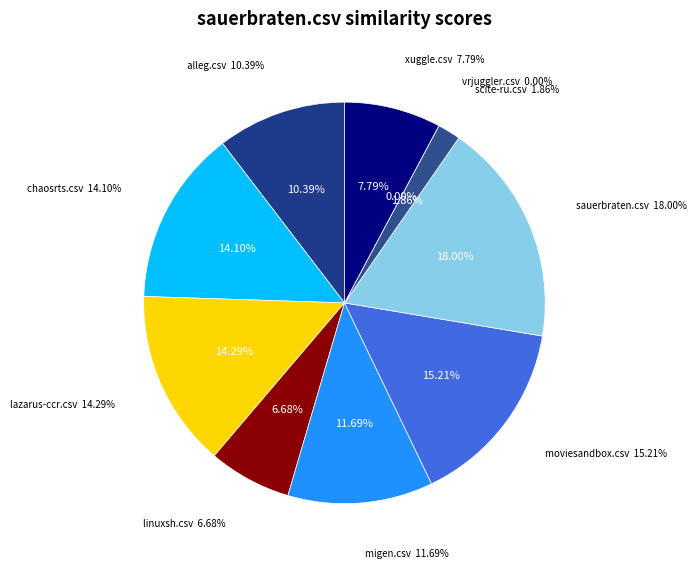

What percentage is the alleg.csv slice, to the nearest percent?

10%